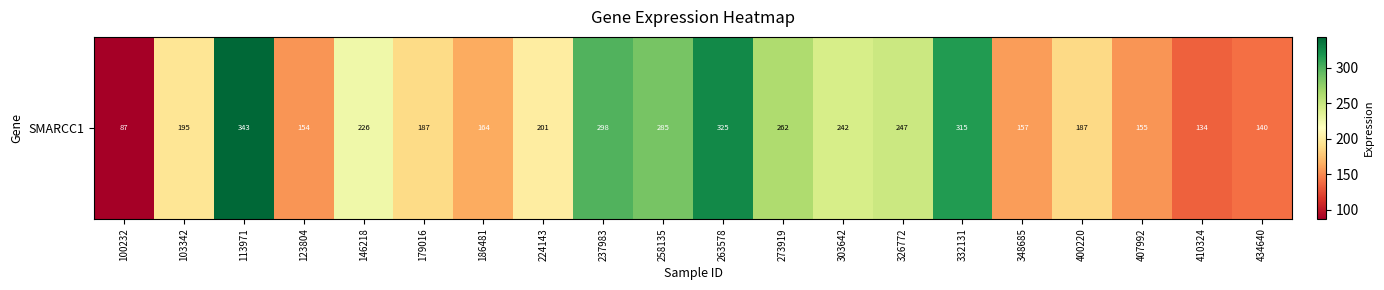

Reading left to right, extract all data points from this chart.

100232=87.1	103342=195.1	113971=343.4	123804=154.2	146218=226.0	179016=187.3	186481=163.9	224143=200.7	237983=298.4	258135=284.7	263578=325.1	273919=262.1	303642=242.2	326772=247.4	332131=315.1	348685=157.4	400220=187.1	407992=154.6	410324=133.5	434640=139.7